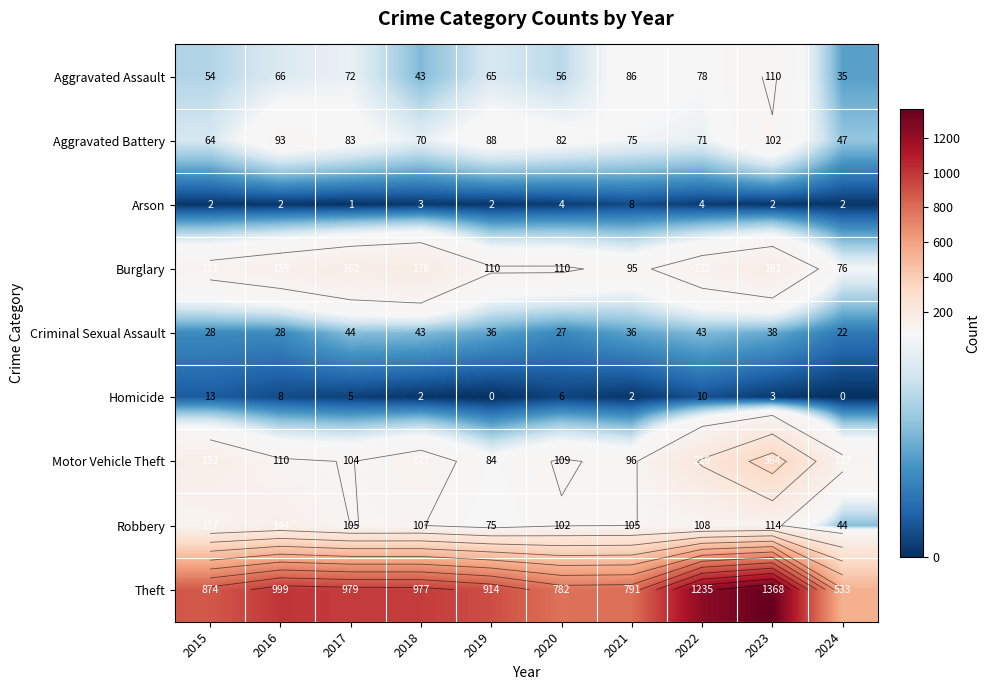

Which category has the highest value across all series?

2023